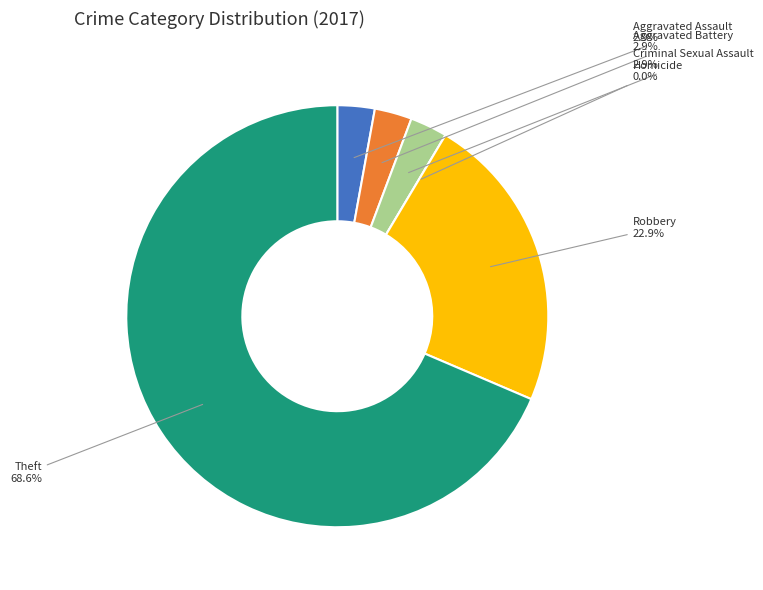

Between Theft and Robbery, which is larger?

Theft